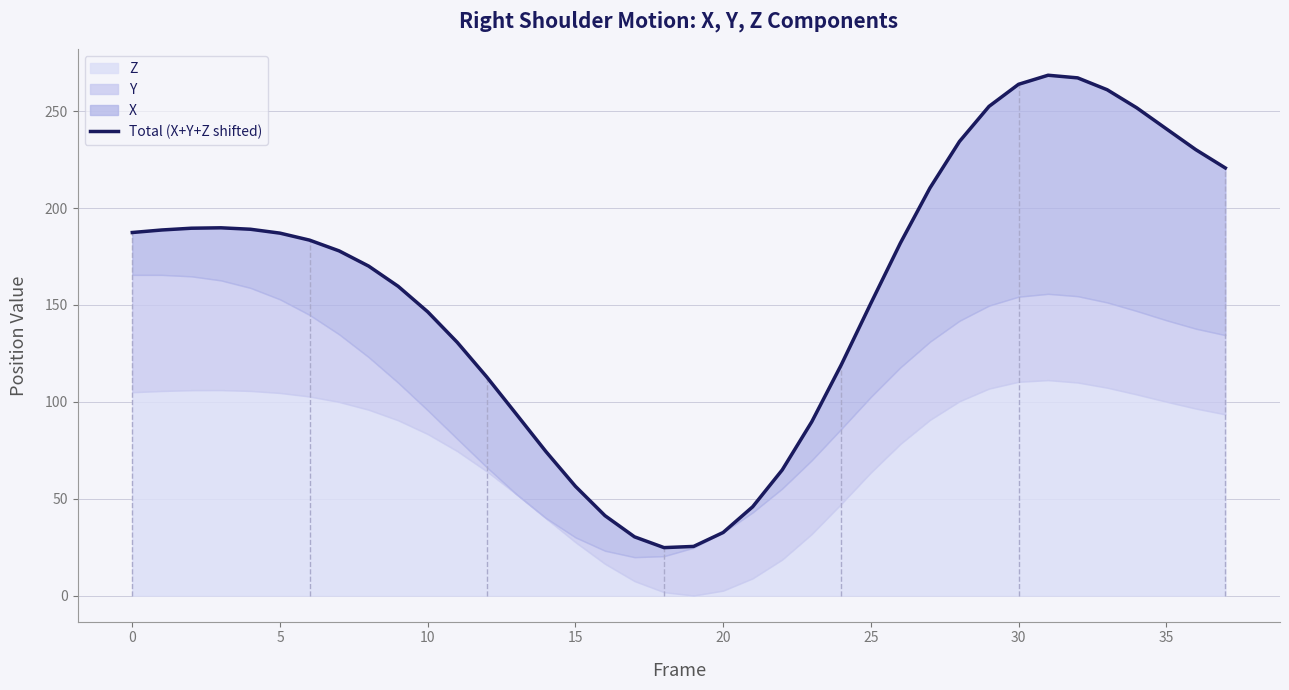

True or false: the data shows 92.4 at 22.

False